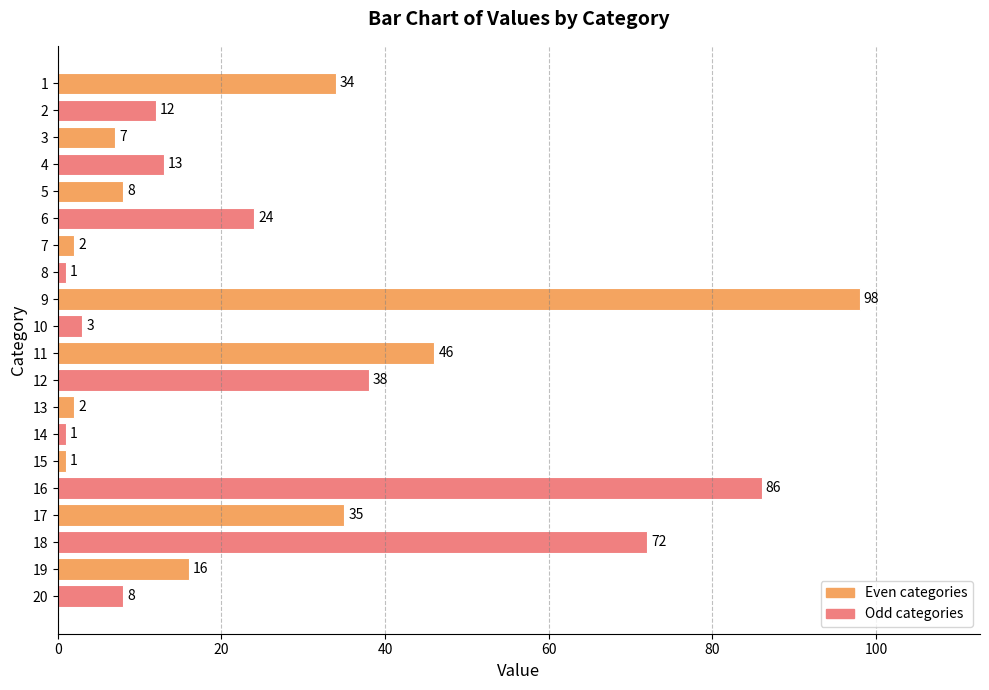

The chart shows a value of 9 at 19. True or false?

False